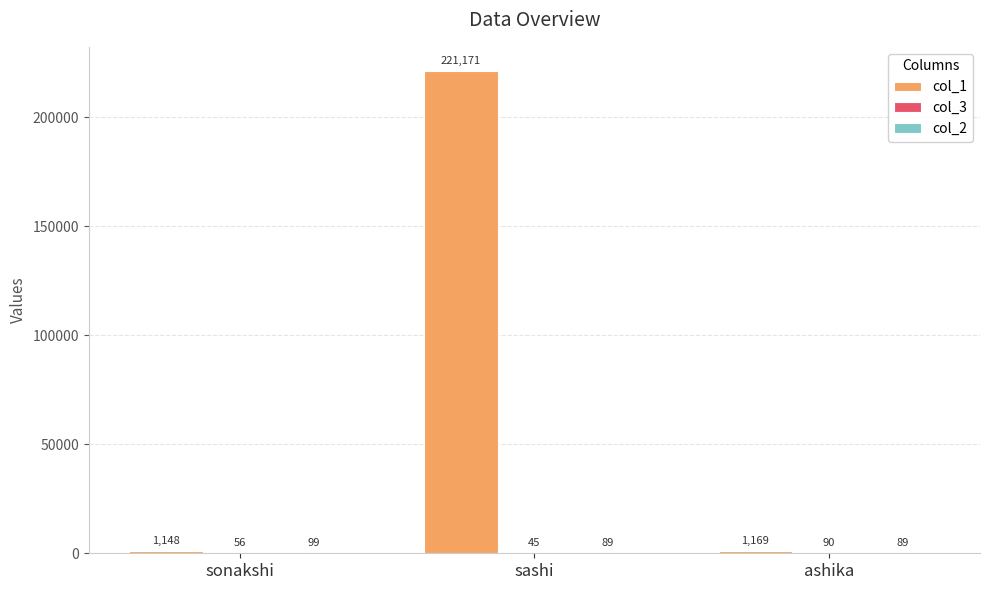

What is the difference between the col_1 values at sonakshi and ashika?

21